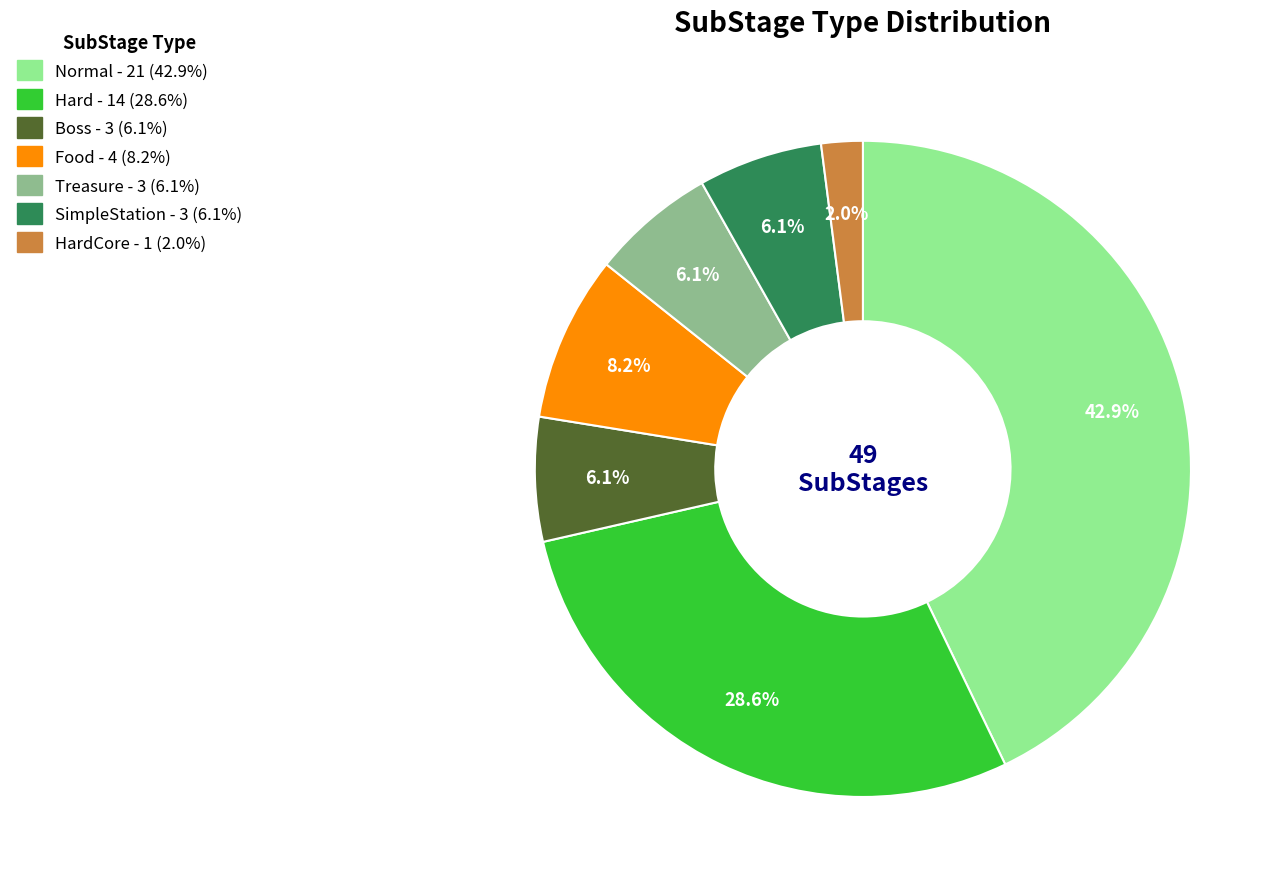

To the nearest percent, what is the average slice percentage?

14%